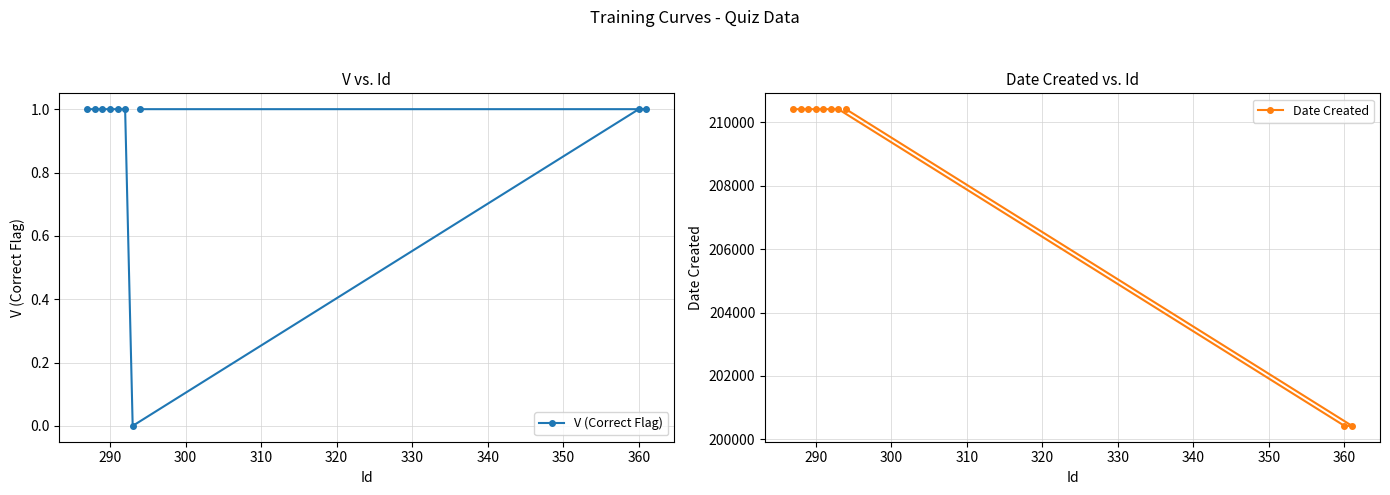

What is the maximum value for Date Created?

210413